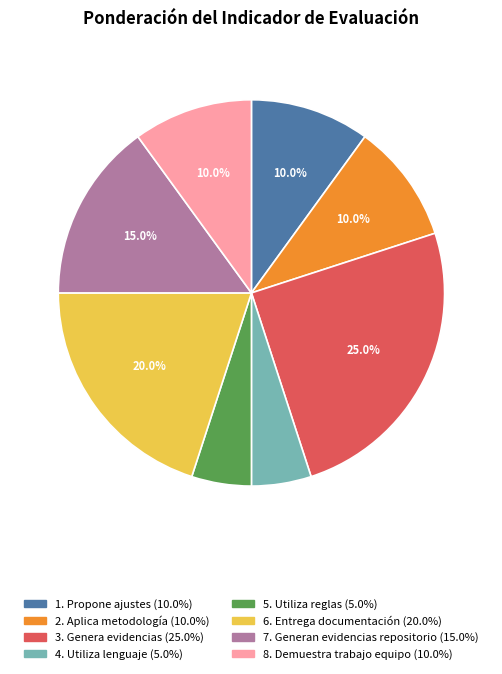

Does 8. Demuestra trabajo equipo account for over 50% of the chart?

No